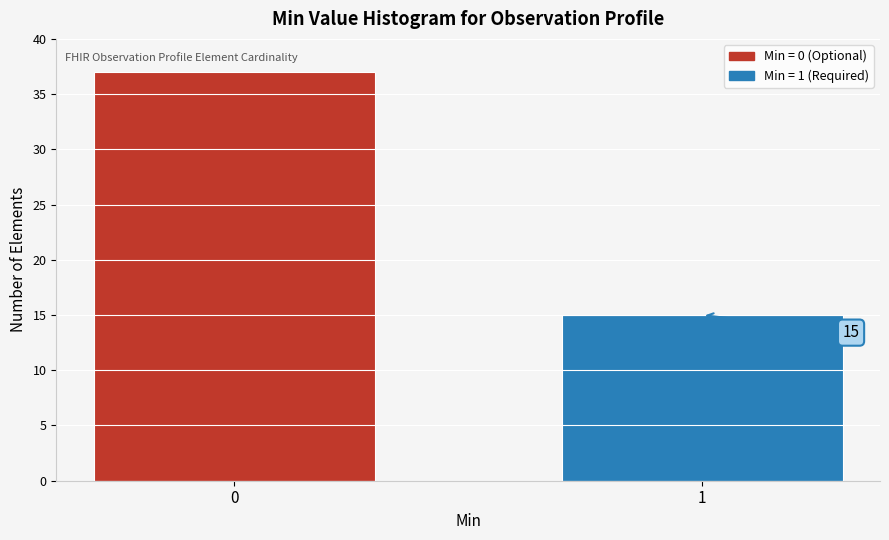

Reading left to right, what are all the values shown in this chart?

37	15